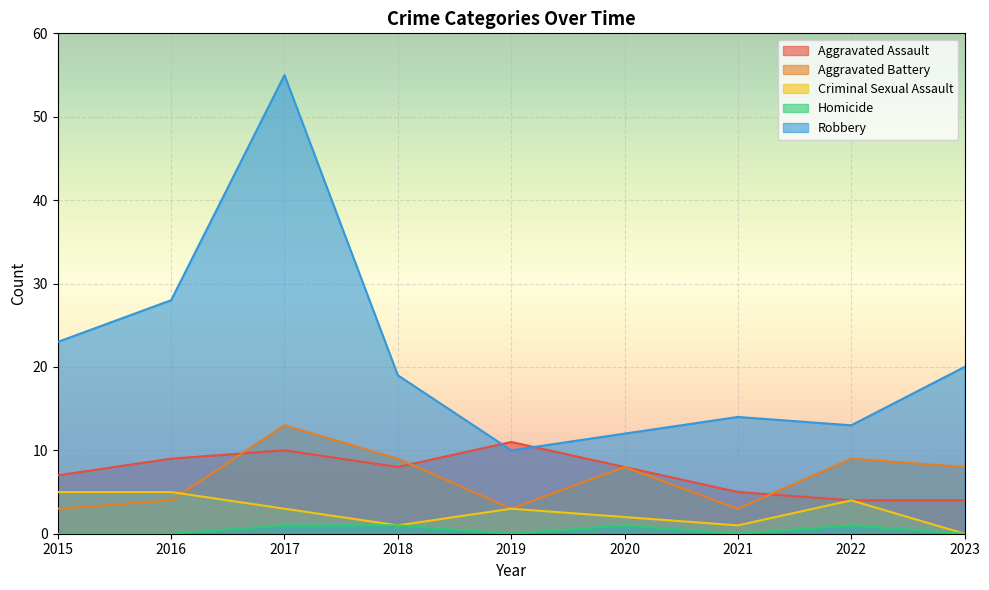

What value does the Robbery series have at 2018, to the nearest 10?

20